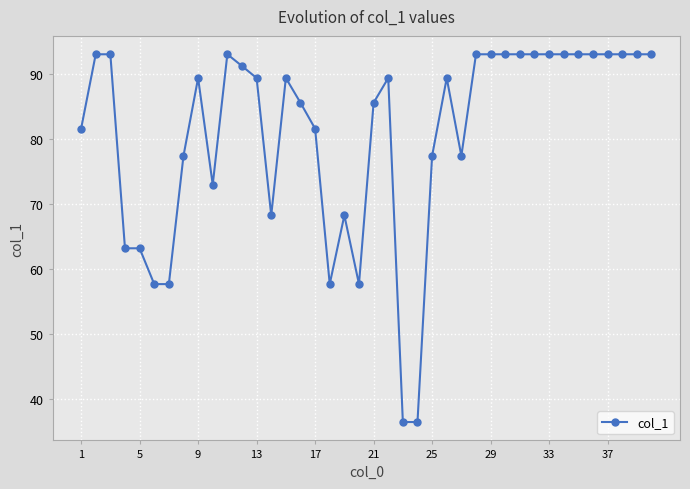

What is the average value?

80.9